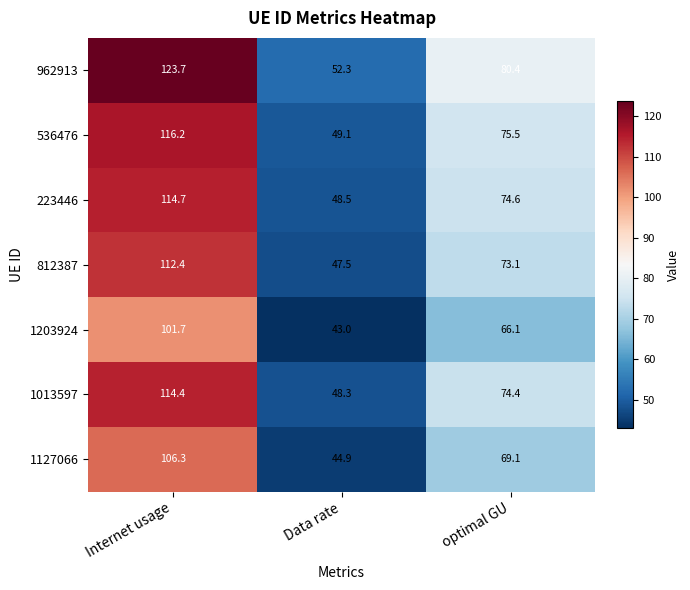

Read the 962913 value at optimal GU.

80.4